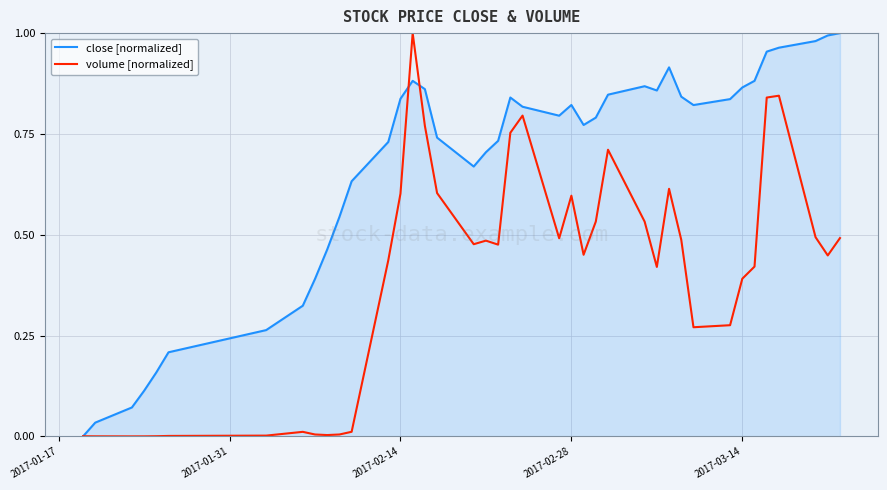

Which series ends up on top after the final intersection of volume [normalized] and close [normalized]?

close [normalized]